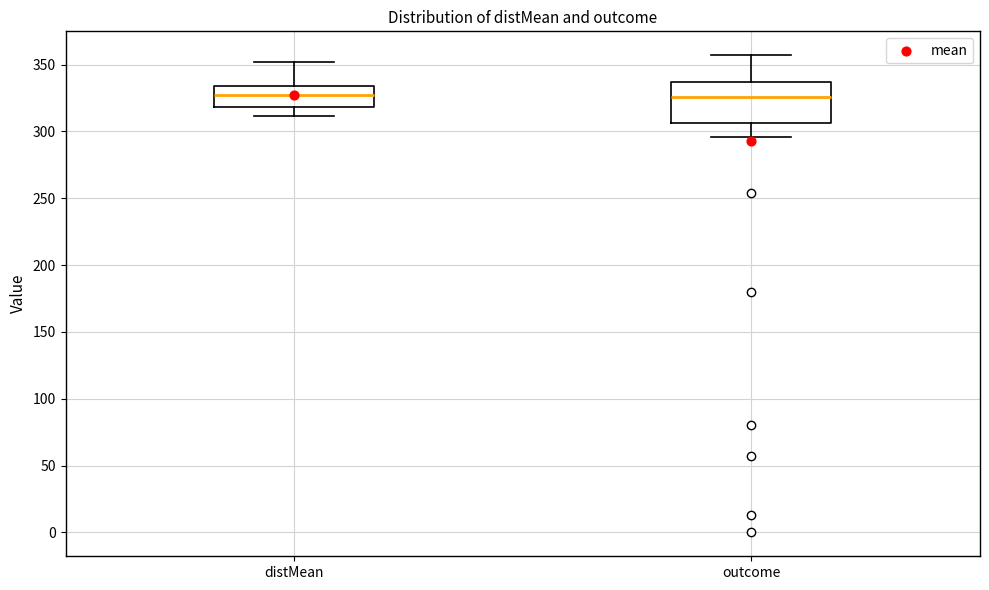

Where does the upper whisker of the box for outcome end on the y-axis? The values are not printed on the chart, so give them approximately, as read against the axis.

355